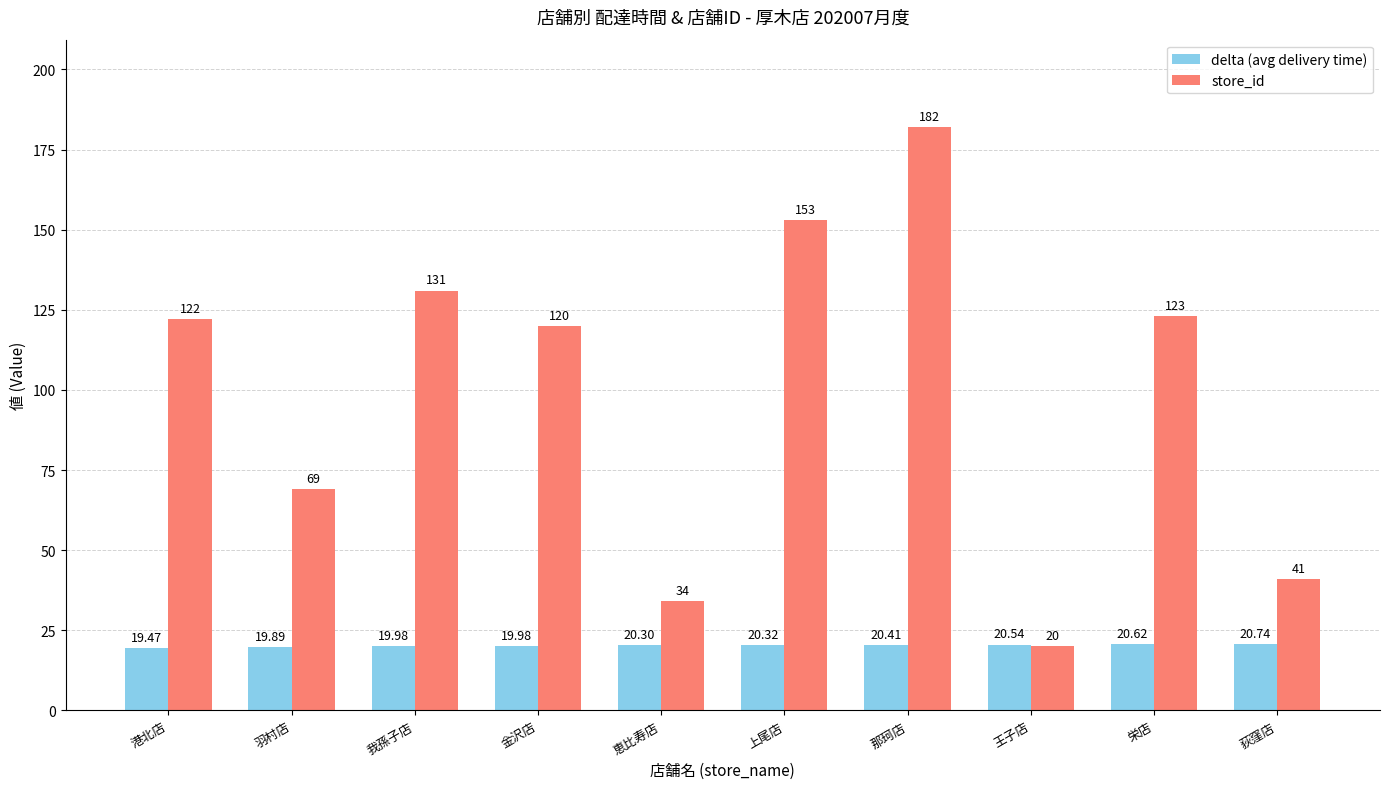

Reading right to left, extract all data points from this chart.

delta (avg delivery time): 荻窪店=20.7	栄店=20.6	王子店=20.5	那珂店=20.4	上尾店=20.3	恵比寿店=20.3	金沢店=20.0	我孫子店=20.0	羽村店=19.9	港北店=19.5
store_id: 荻窪店=41.0	栄店=123.0	王子店=20.0	那珂店=182.0	上尾店=153.0	恵比寿店=34.0	金沢店=120.0	我孫子店=131.0	羽村店=69.0	港北店=122.0